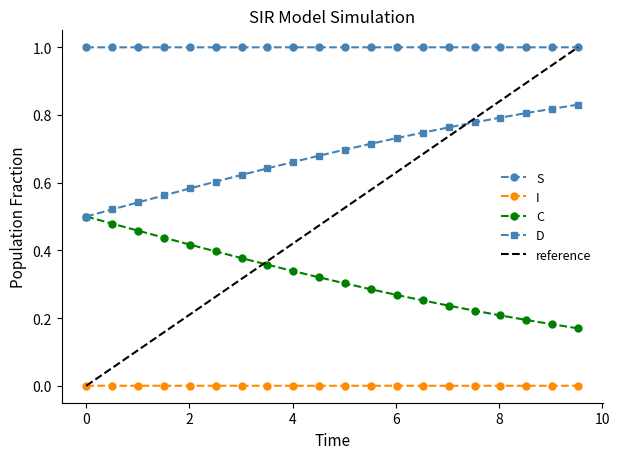

List the series in order of their peak value, highest first.

S, D, C, I